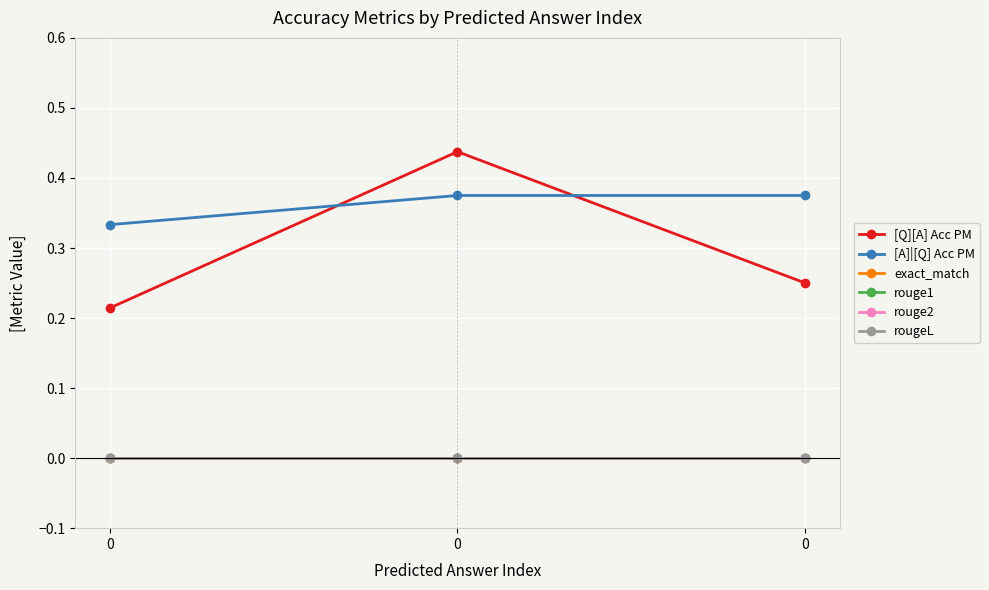

Is this an area chart (filled region under the line)?

No